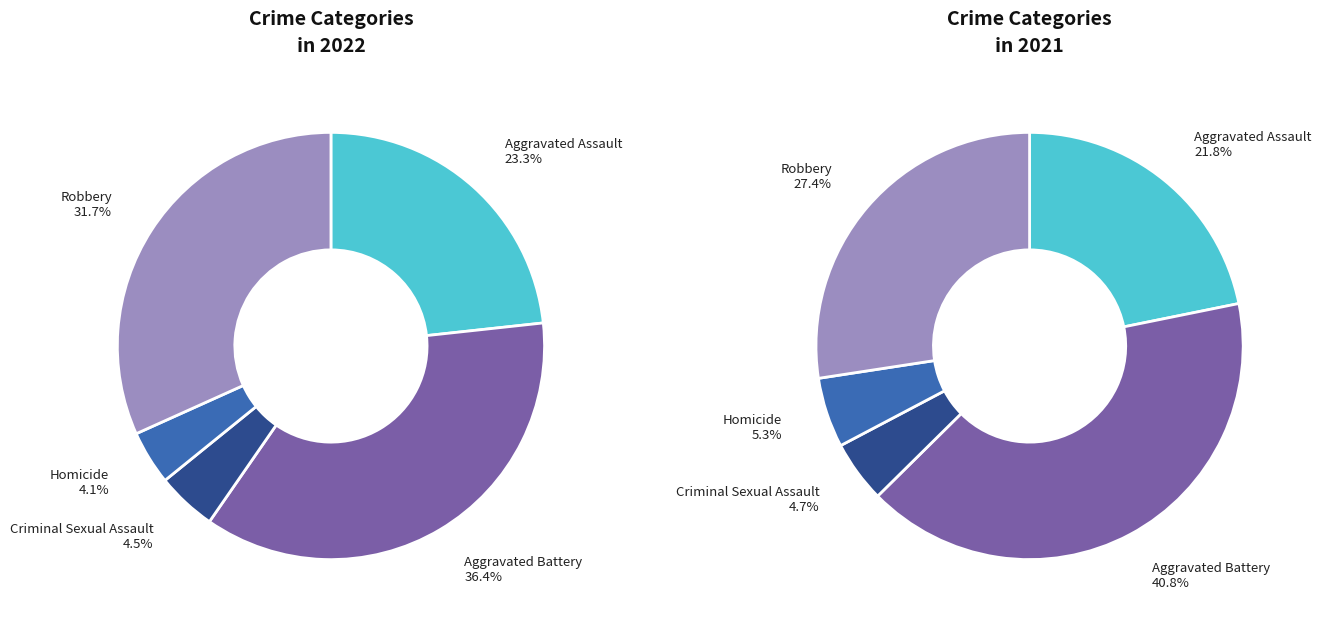

What percentage is NOT represented by Homicide?

95.9%